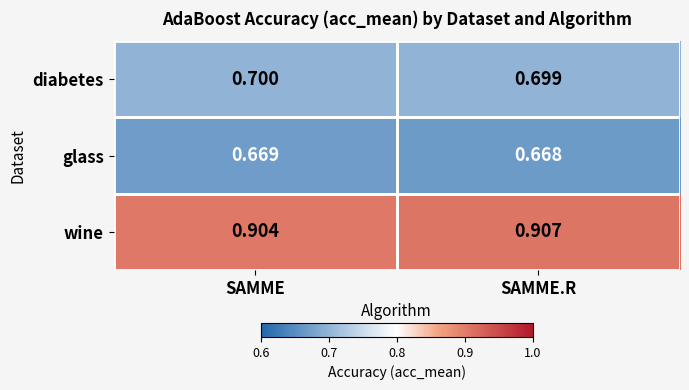

Which category has the lowest value across all series?

SAMME.R